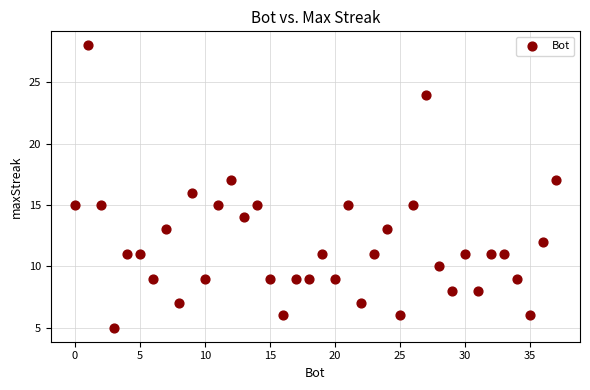

What is the range of X values (max minus min)?

37